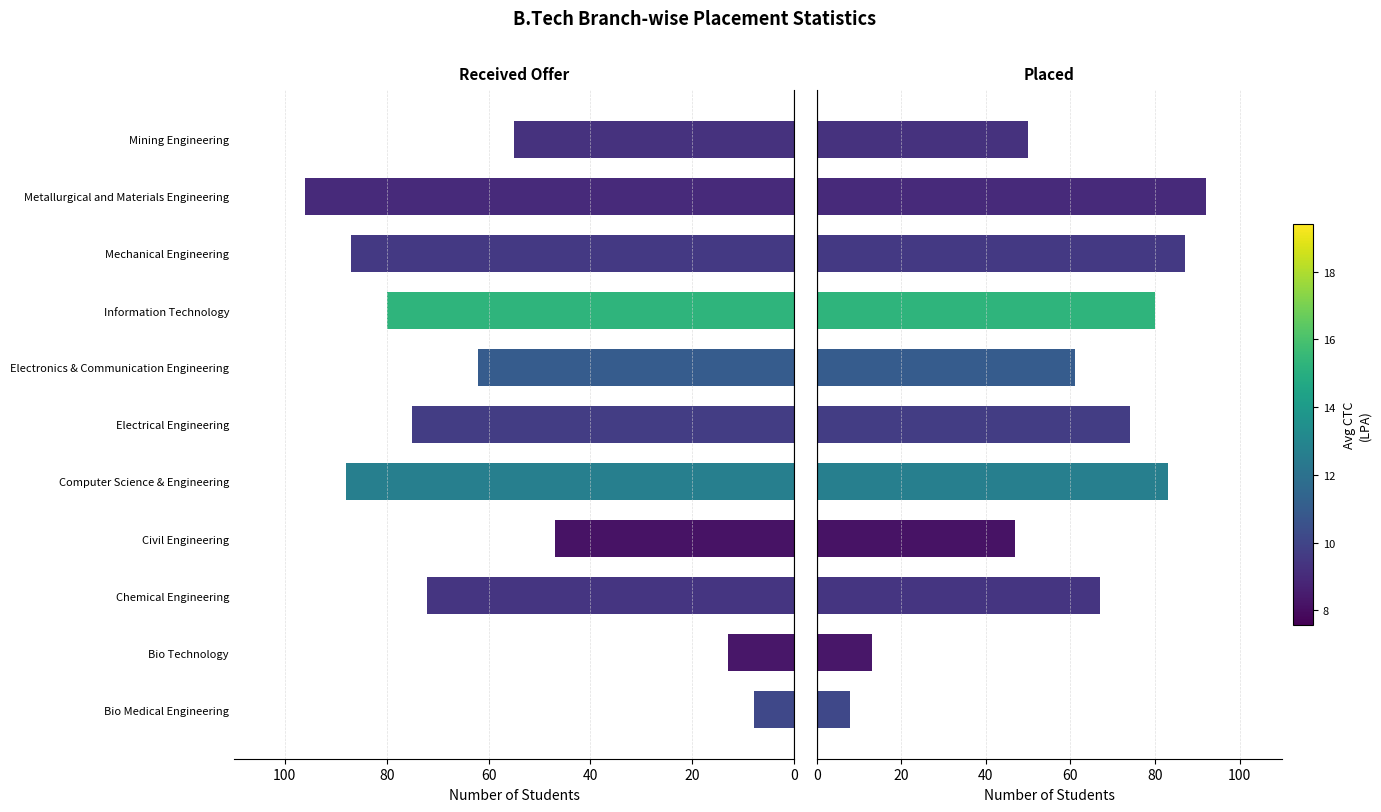

How many groups of bars are there?

11